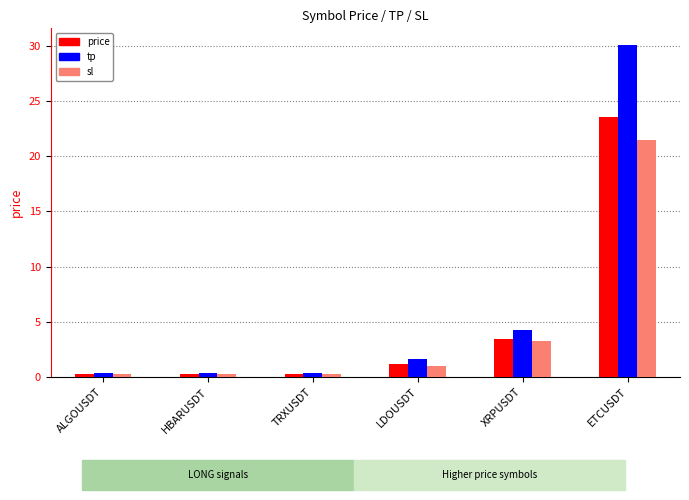

Which category has the highest value across all series?

ETCUSDT